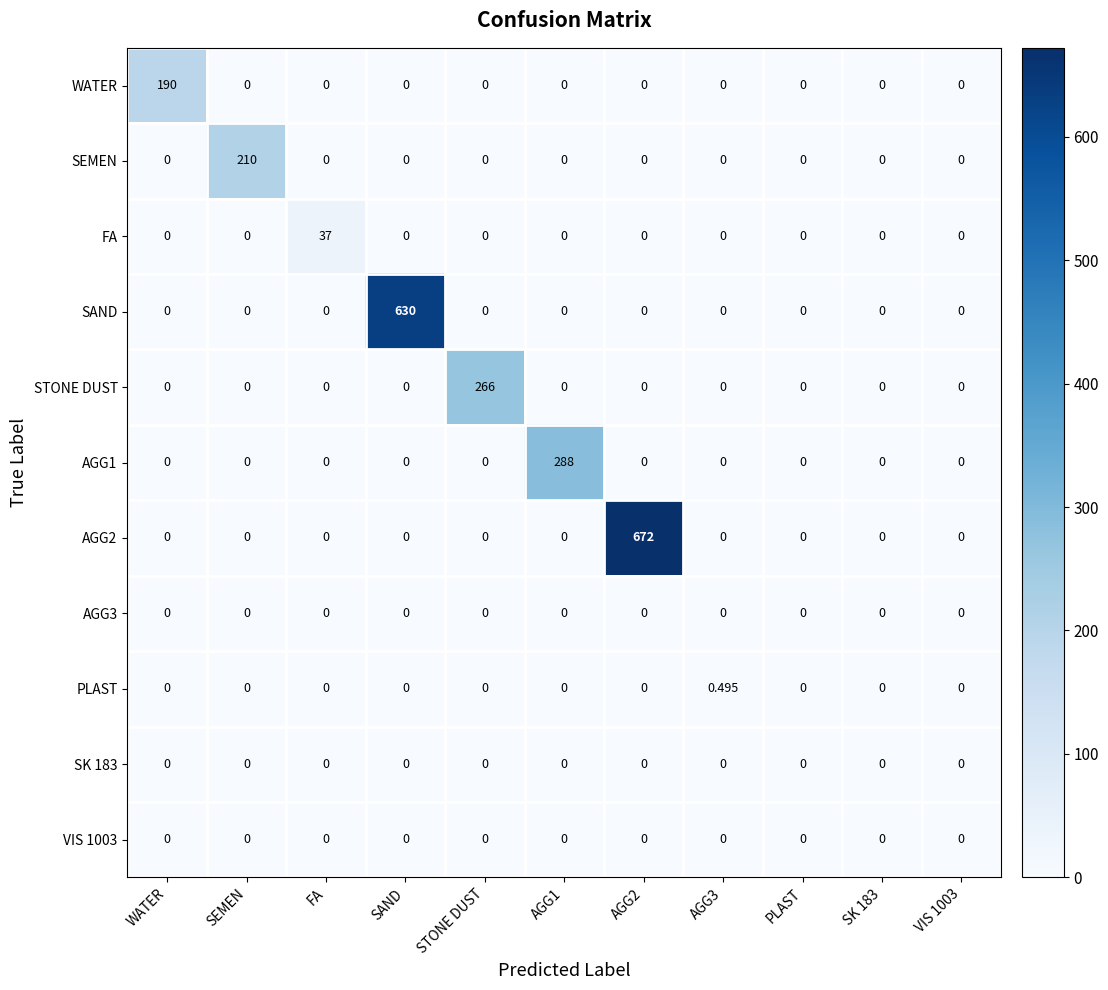

How many series are shown in this chart?

11